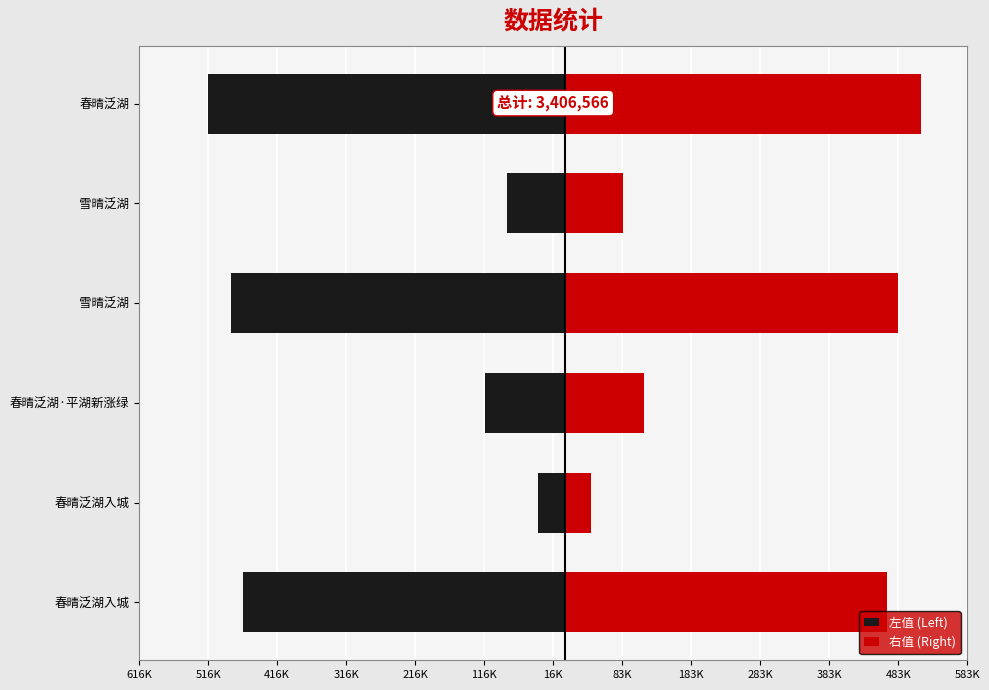

What is the difference between the maximum and second lowest values in the 右值 (Right) series?

432399